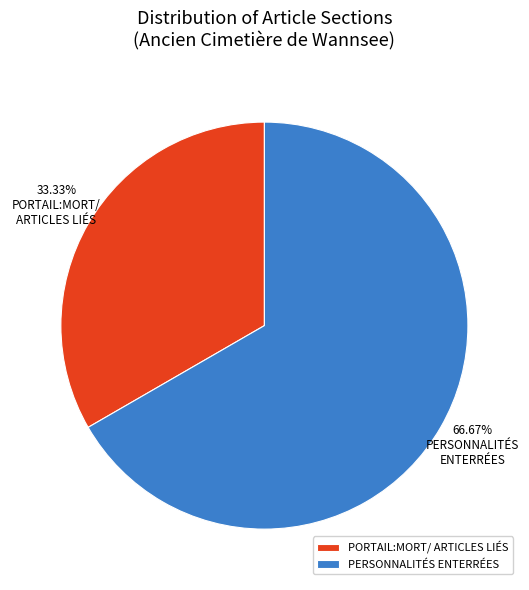

Count the number of slices in the pie.

2